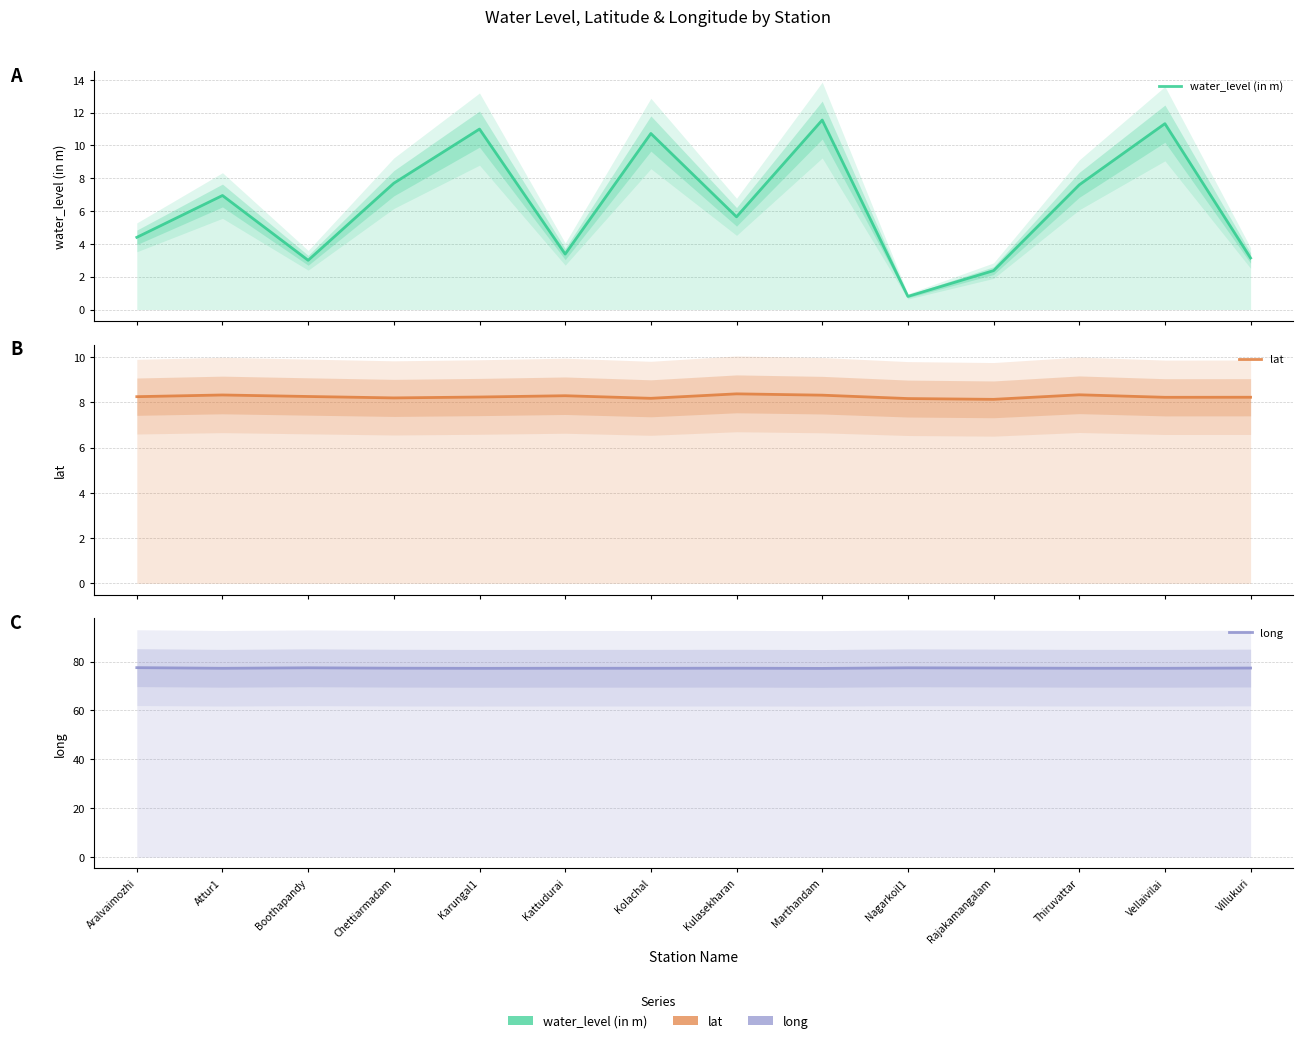

What is the sum of all water_level (in m) values?

89.6